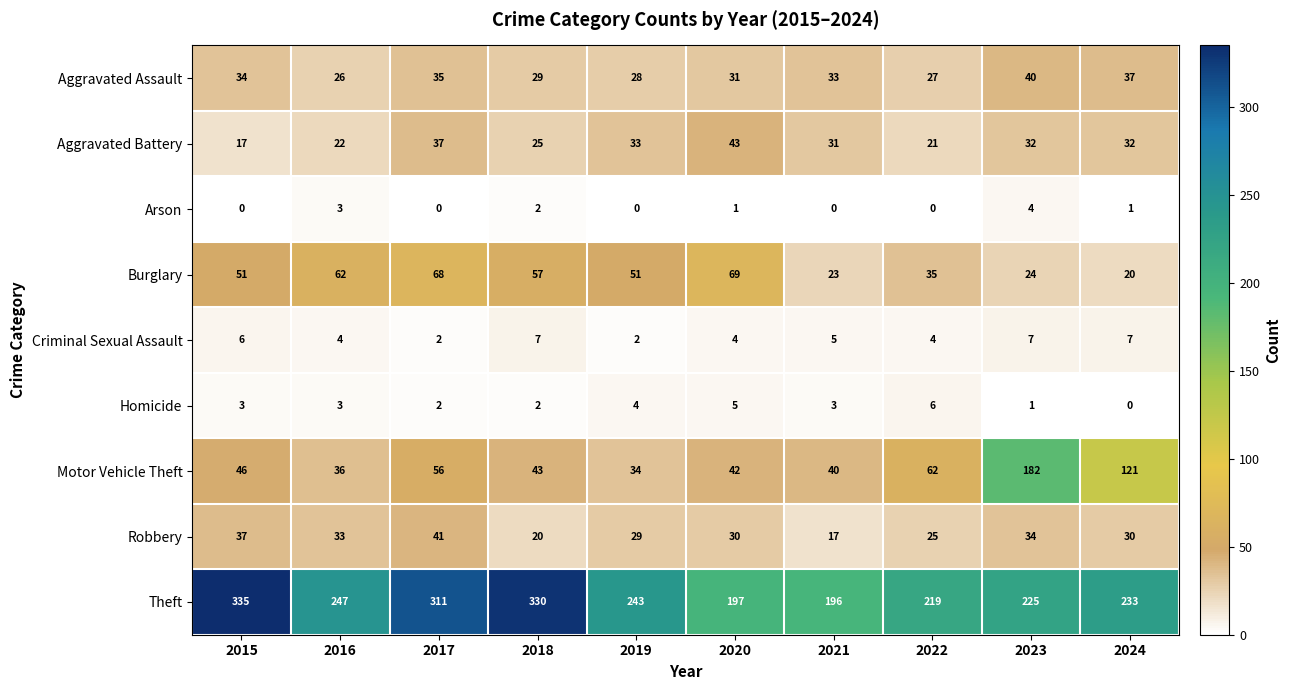

How many series are shown in this chart?

9